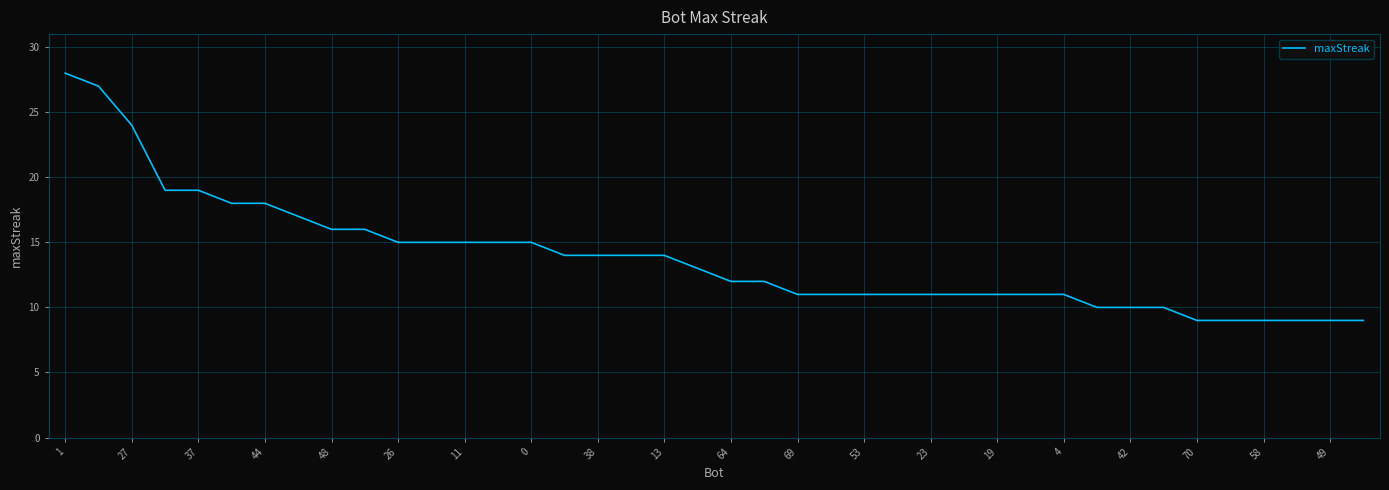

What is the difference between the maximum and minimum values?

19